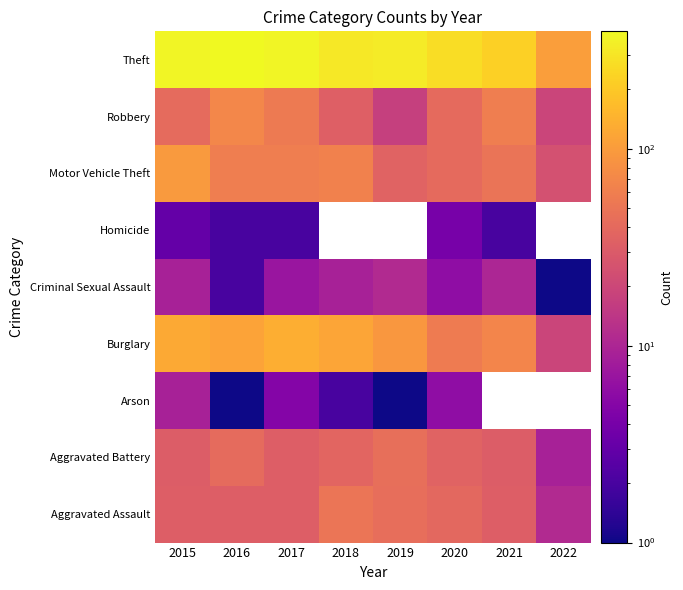

Reading right to left, transcribe all the data shown in this chart.

Aggravated Assault: 11	32	39	43	50	32	32	32
Aggravated Battery: 9	31	35	44	37	32	41	31
Arson: 0	0	6	1	2	5	1	9
Burglary: 19	67	56	92	117	133	113	123
Criminal Sexual Assault: 1	10	6	11	9	7	2	9
Homicide: 0	2	4	0	0	2	2	3
Motor Vehicle Theft: 24	49	40	35	63	59	59	96
Robbery: 19	59	40	17	33	55	69	41
Theft: 104	224	267	325	305	372	394	369